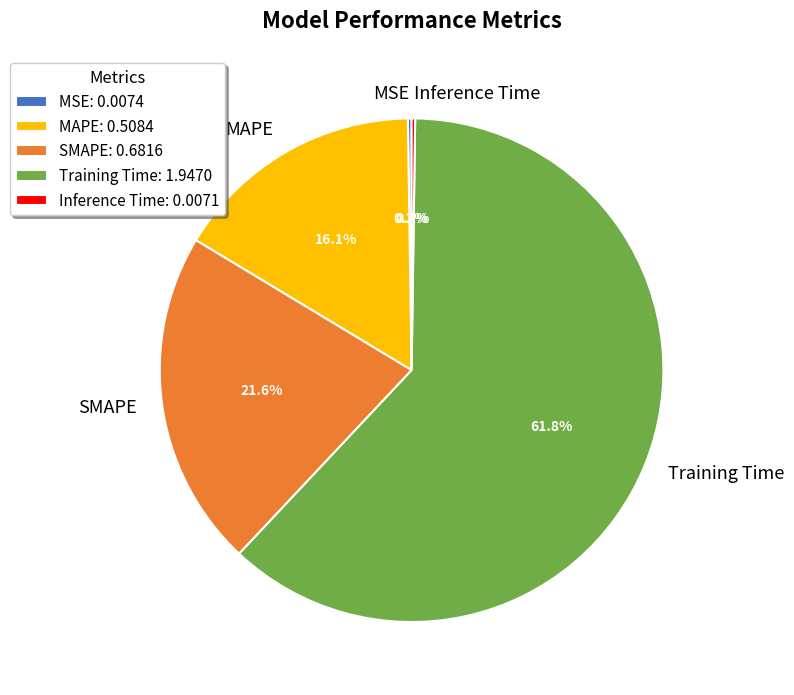

What percentage is NOT represented by SMAPE?

78.4%